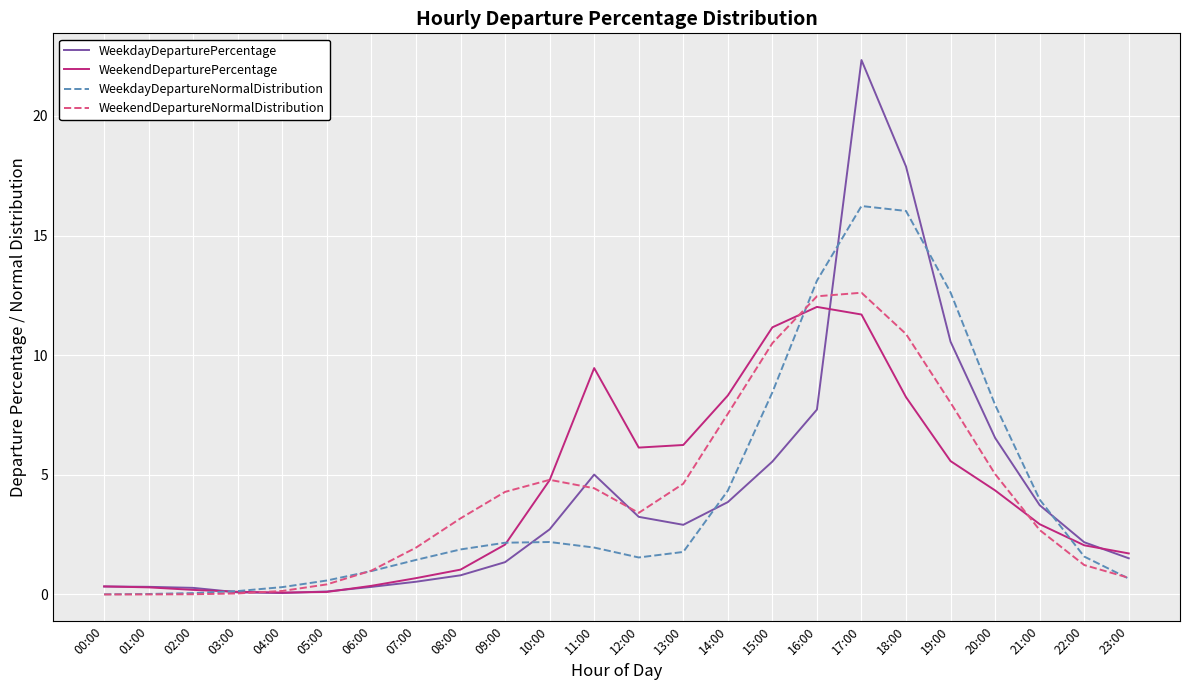

Rank the series by their maximum value, from lowest to highest.

WeekendDeparturePercentage, WeekendDepartureNormalDistribution, WeekdayDepartureNormalDistribution, WeekdayDeparturePercentage